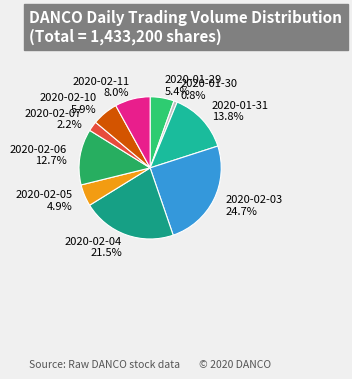

Which has a higher value, 2020-02-05 or 2020-01-30?

2020-02-05